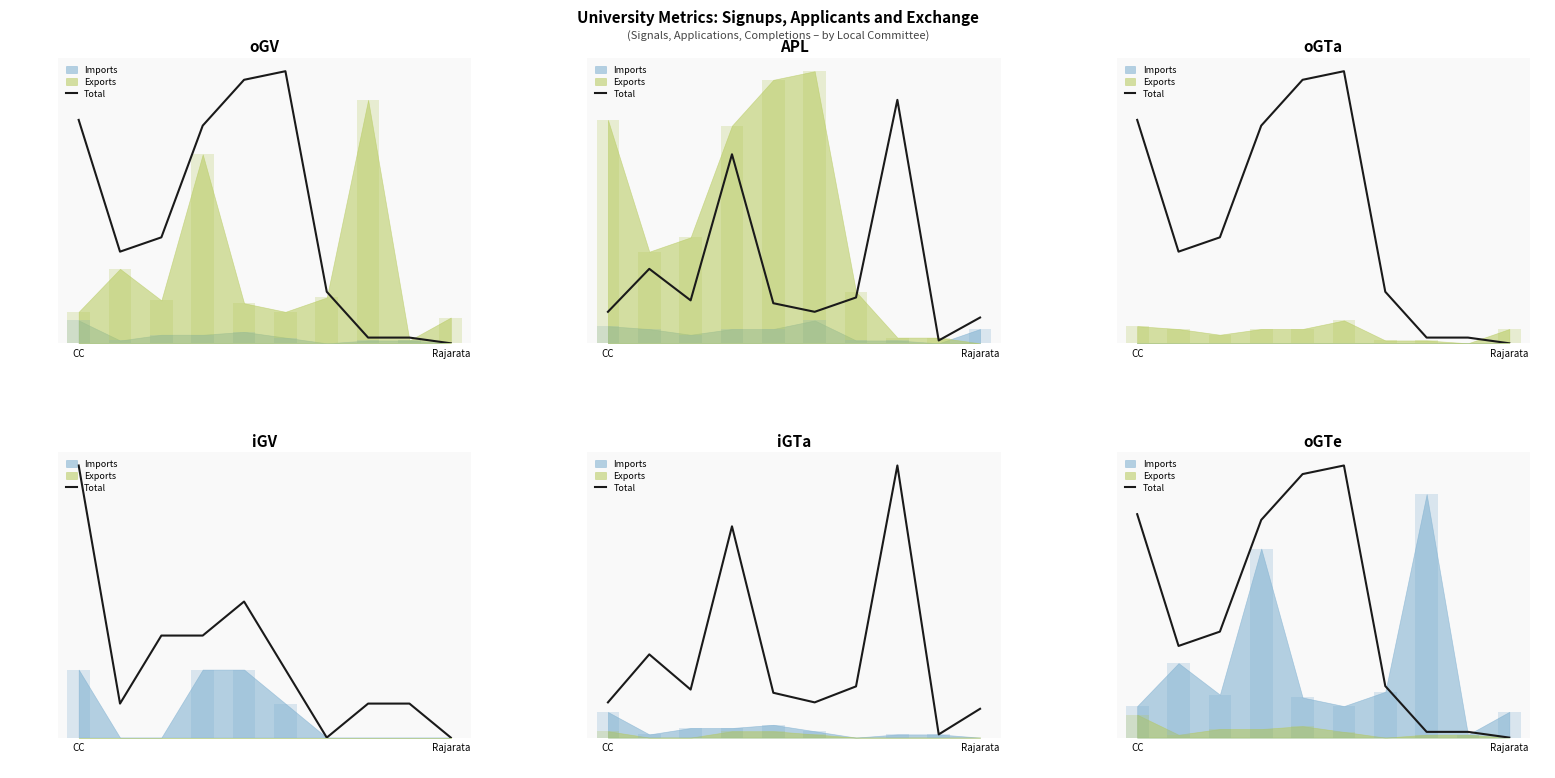

Count the number of categories in the chart.

10